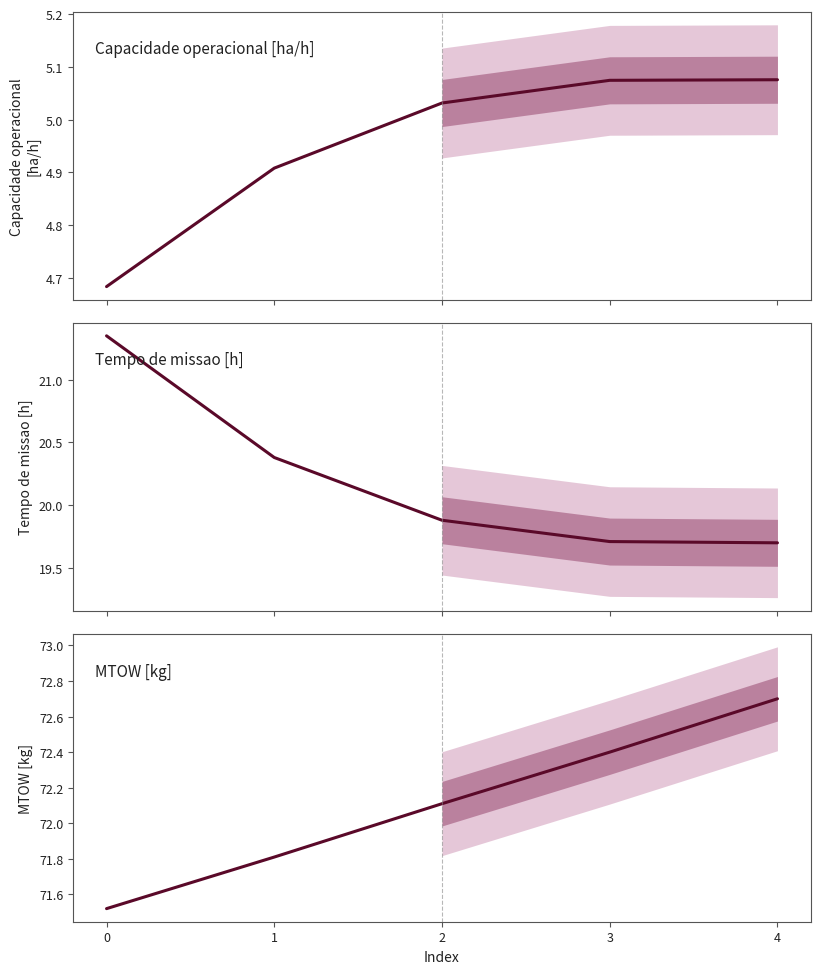

What is the greatest value displayed?

72.7